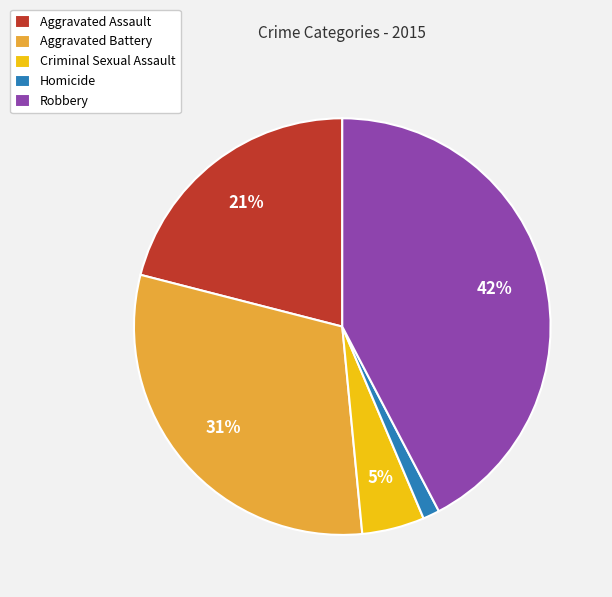

Which slice is the largest?

Robbery